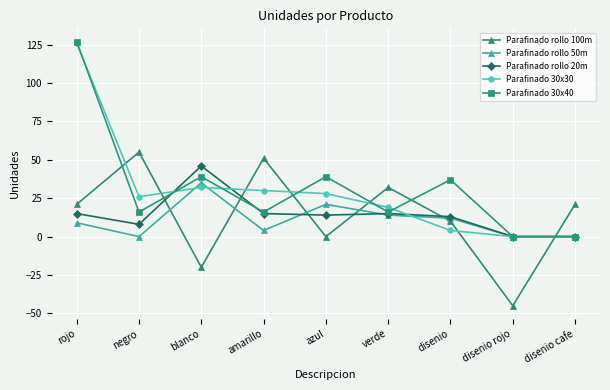

The Parafinado rollo 50m series shows 12 at disenio. True or false?

True